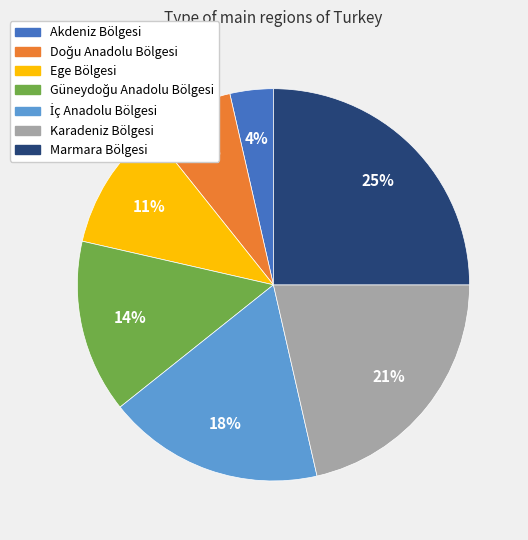

What is the smallest slice in the pie chart?

Akdeniz Bölgesi